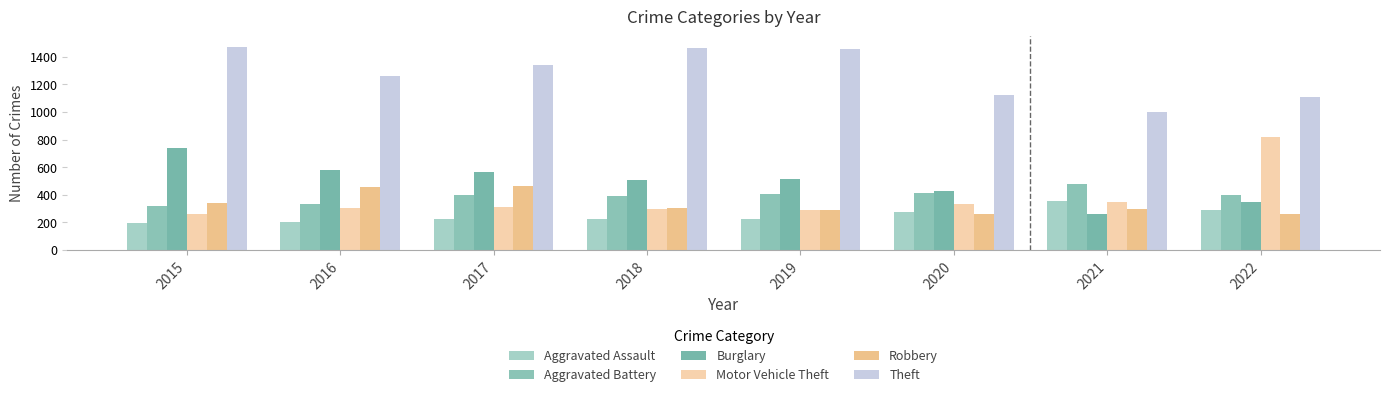

How many bars are there in total?

48